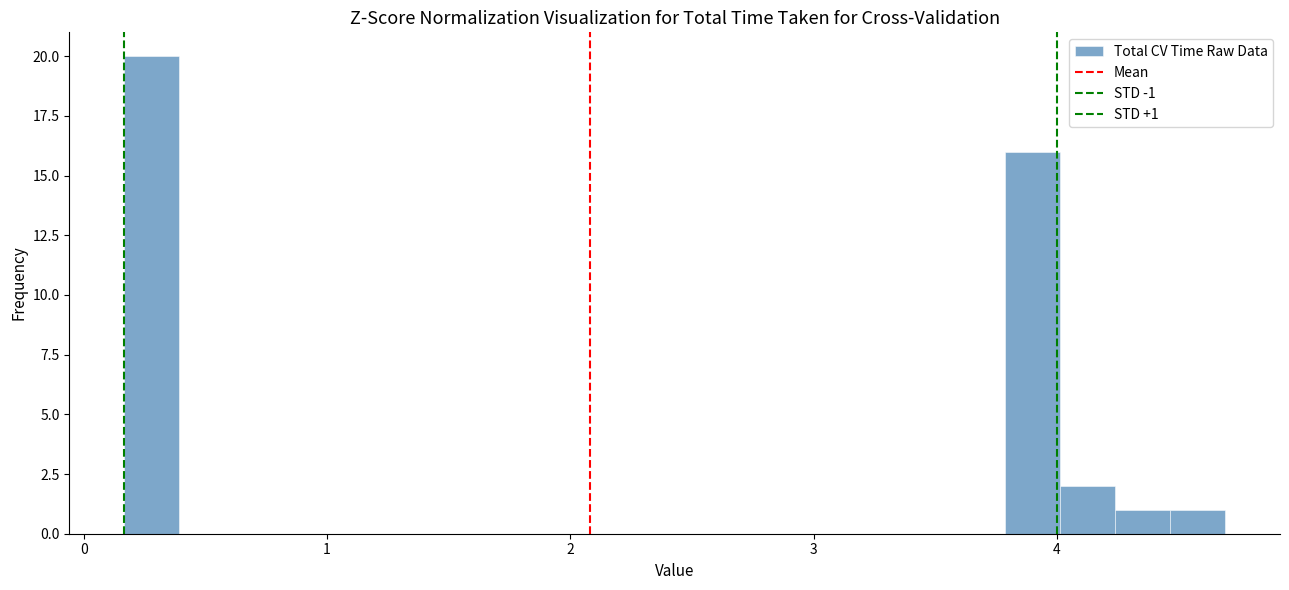

Read against the x-axis, roughly where is the centre of the tallest bar?

0.3